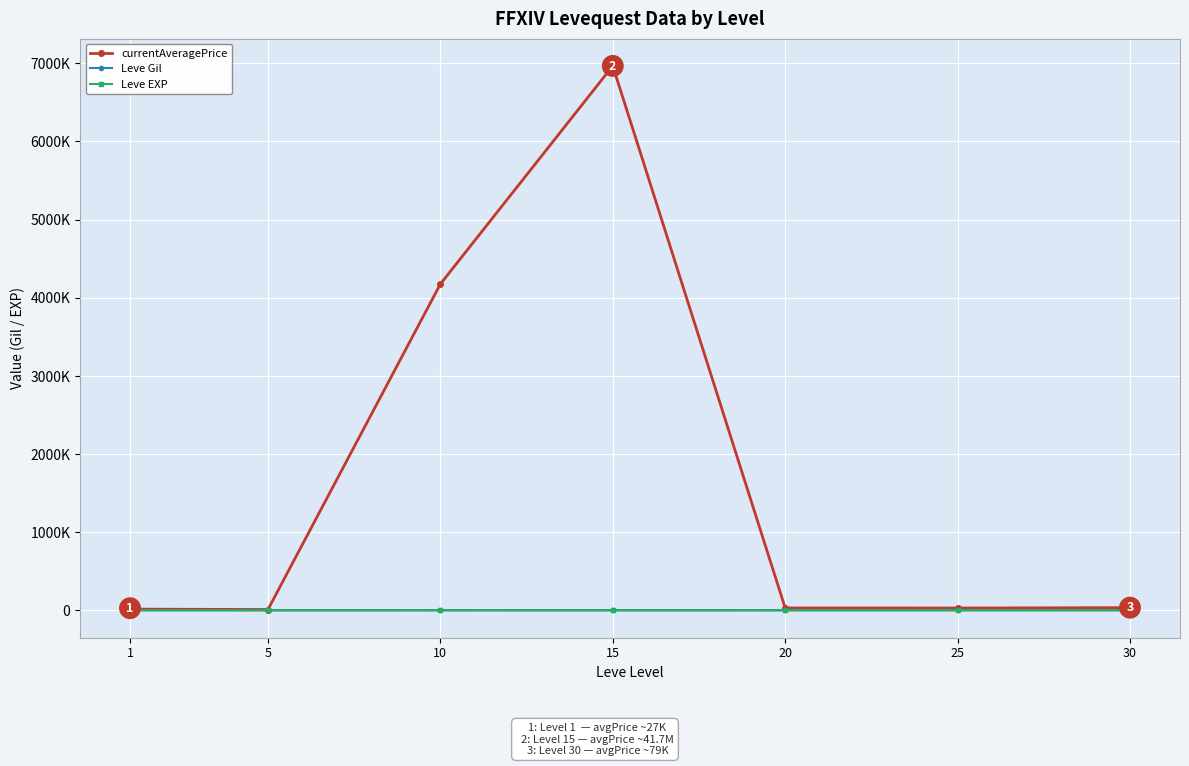

At which category does the chart reach its minimum across all series?

5